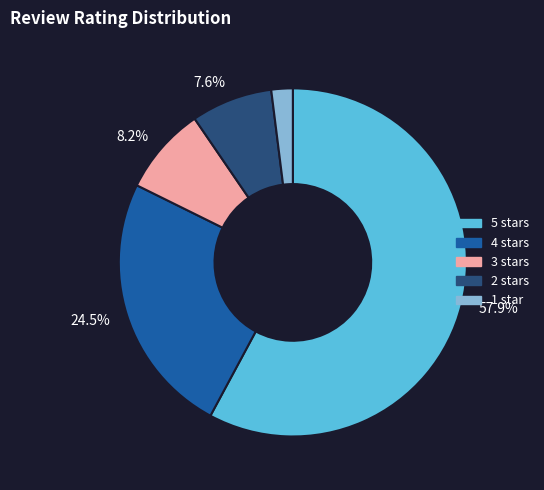

Is there a majority slice in this chart?

Yes